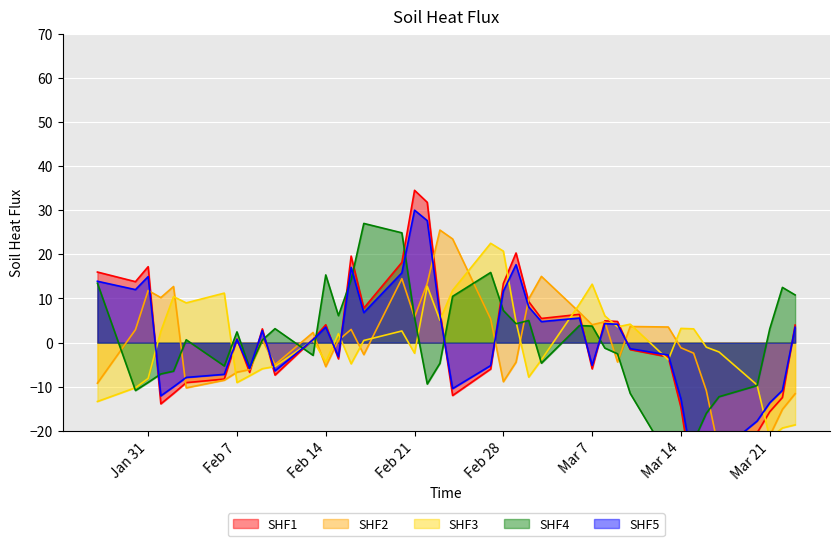

What is the difference between the maximum and minimum values?

67.6